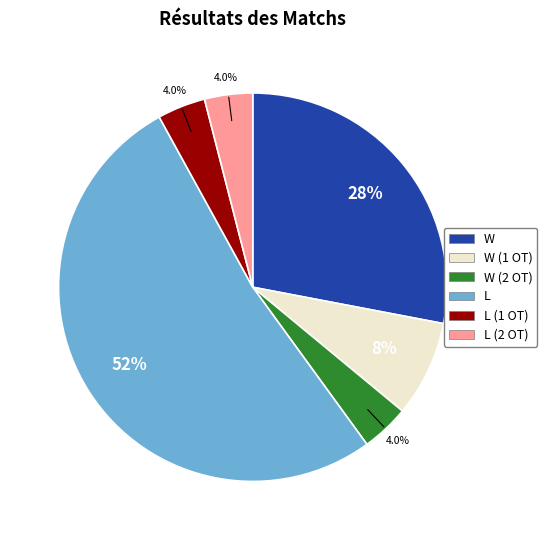

Does any single category account for the majority?

Yes